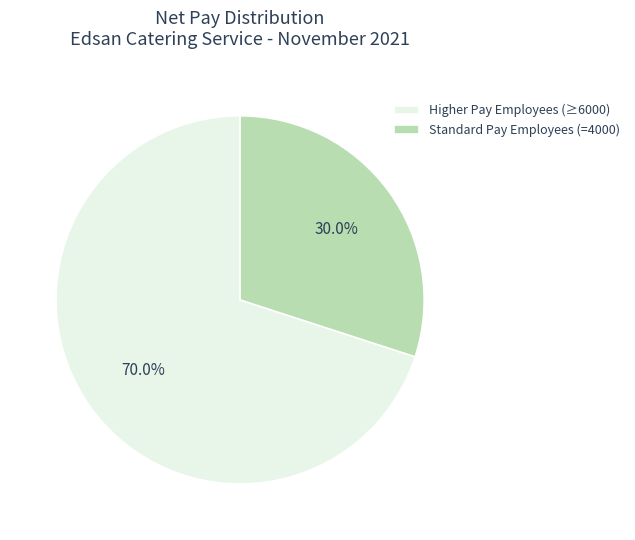

Does any single category account for the majority?

Yes